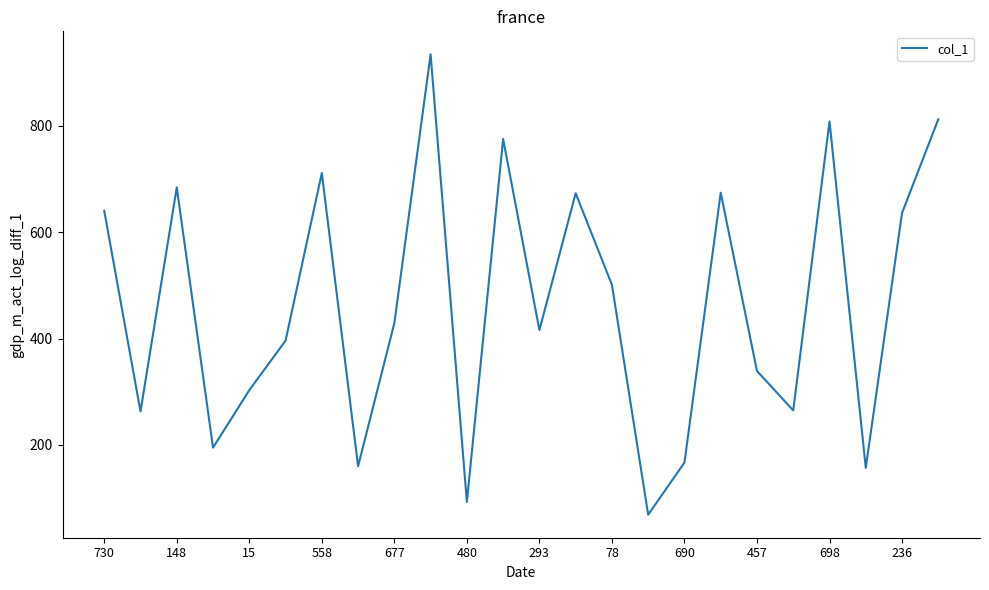

What is the difference between the maximum and minimum values?

865